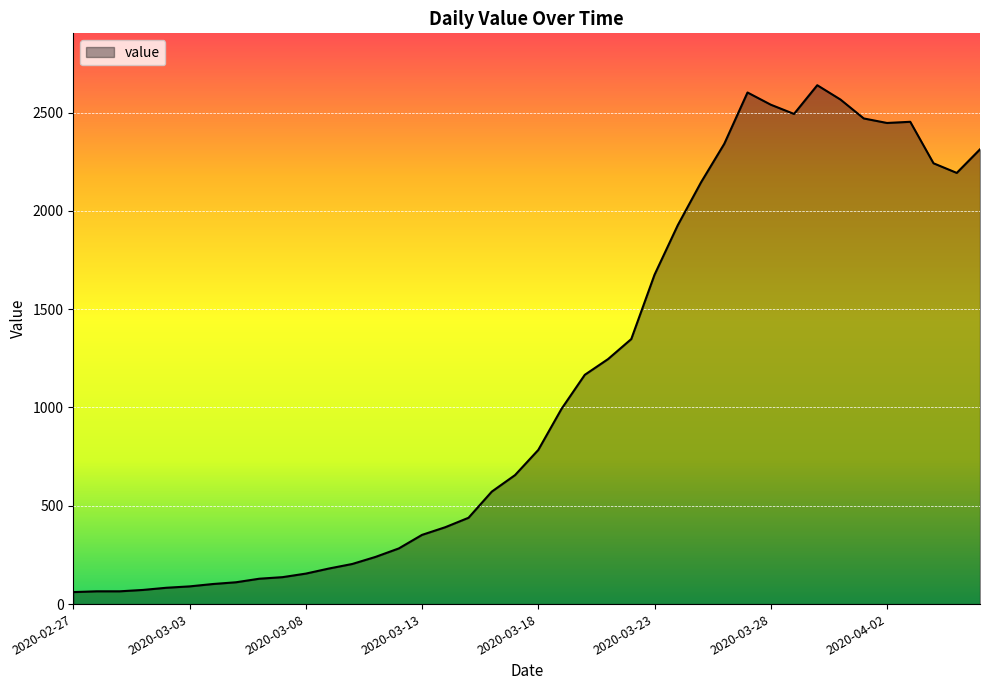

What is the maximum value shown in the chart?

2639